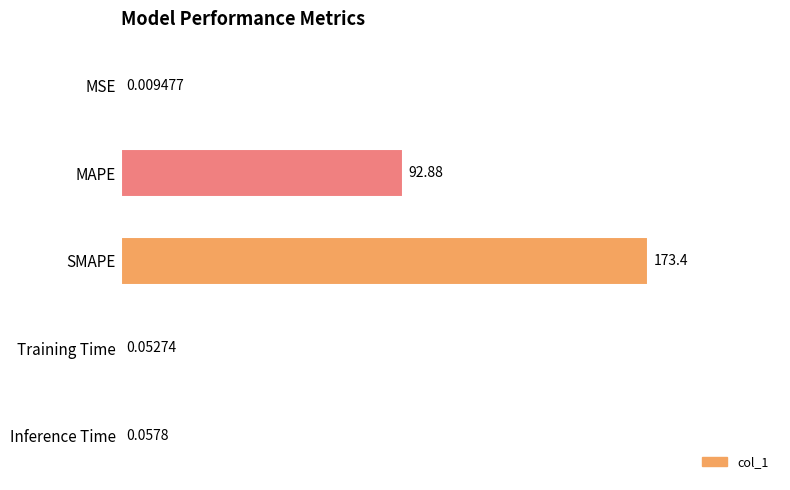

Which has a higher value, Inference Time or MSE?

Inference Time